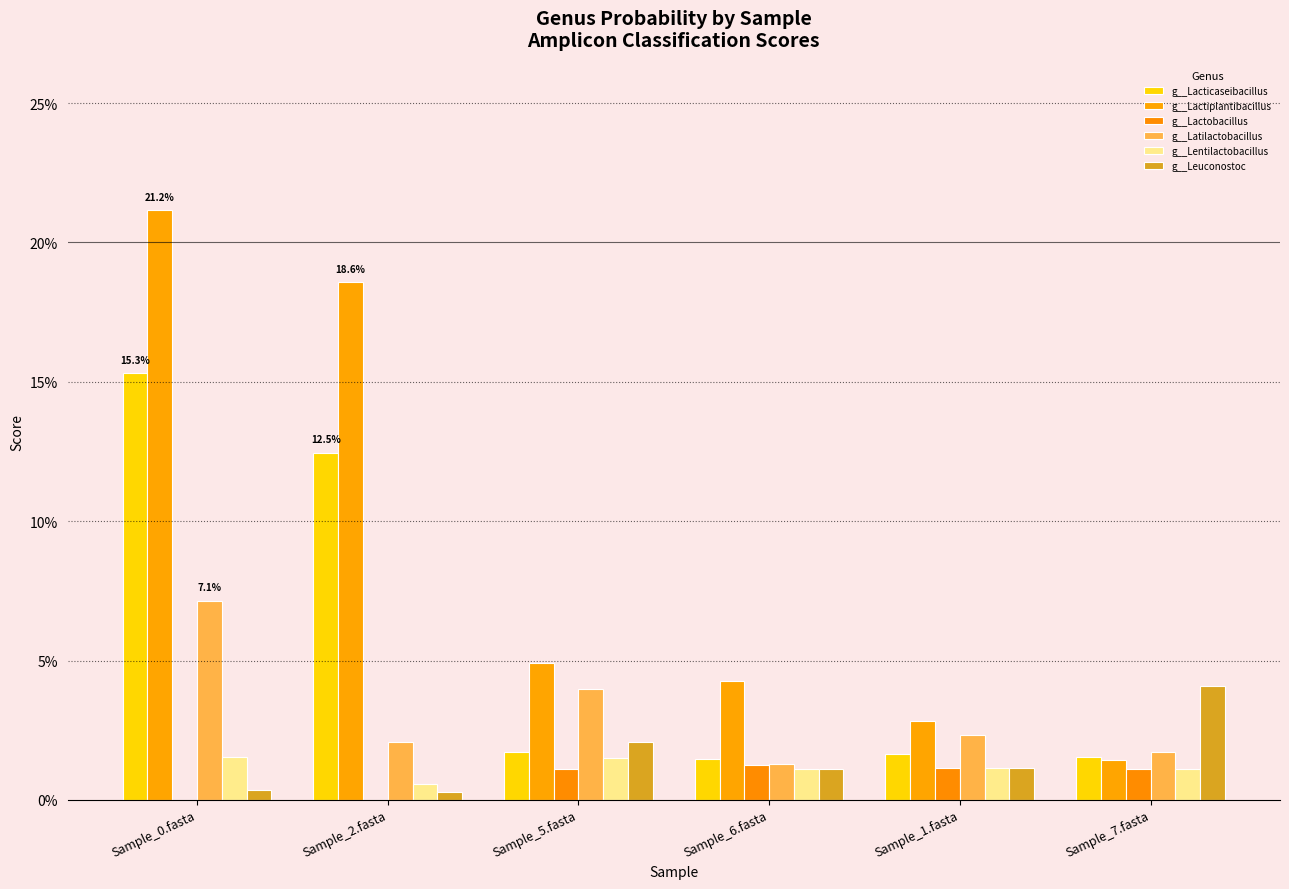

The g__Lactiplantibacillus series shows 0.0 at Sample_7.fasta. True or false?

False